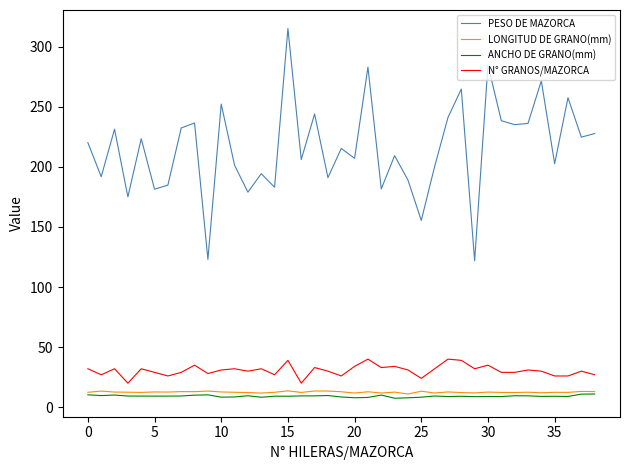

True or false: PESO DE MAZORCA and N° GRANOS/MAZORCA cross at least once.

False